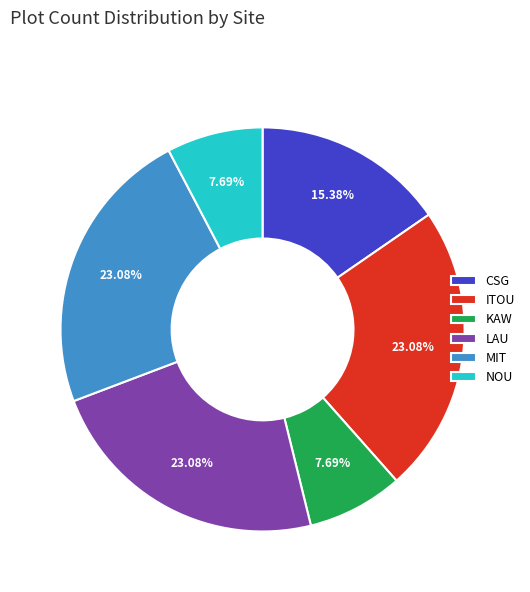

To the nearest percent, what is the difference between the NOU and MIT slice percentages?

15%